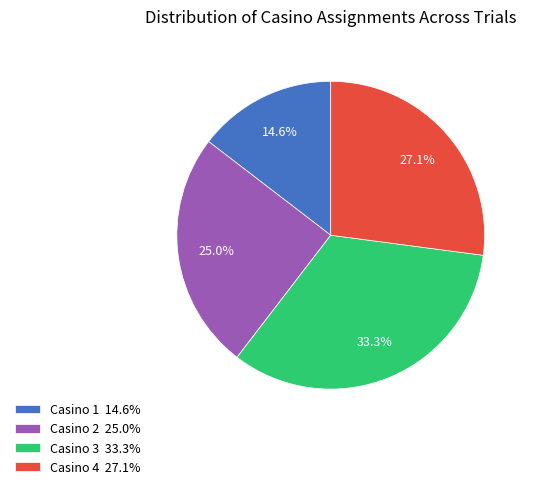

Rank the categories by value from highest to lowest.

Casino 3, Casino 4, Casino 2, Casino 1